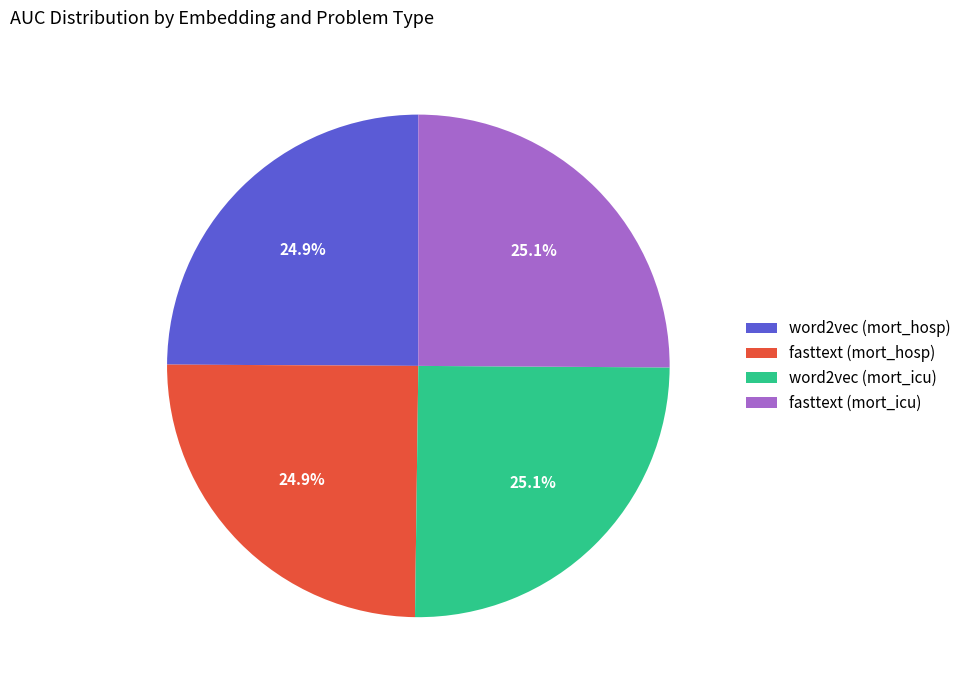

What portion of the pie excludes fasttext (mort_hosp)?

75.1%